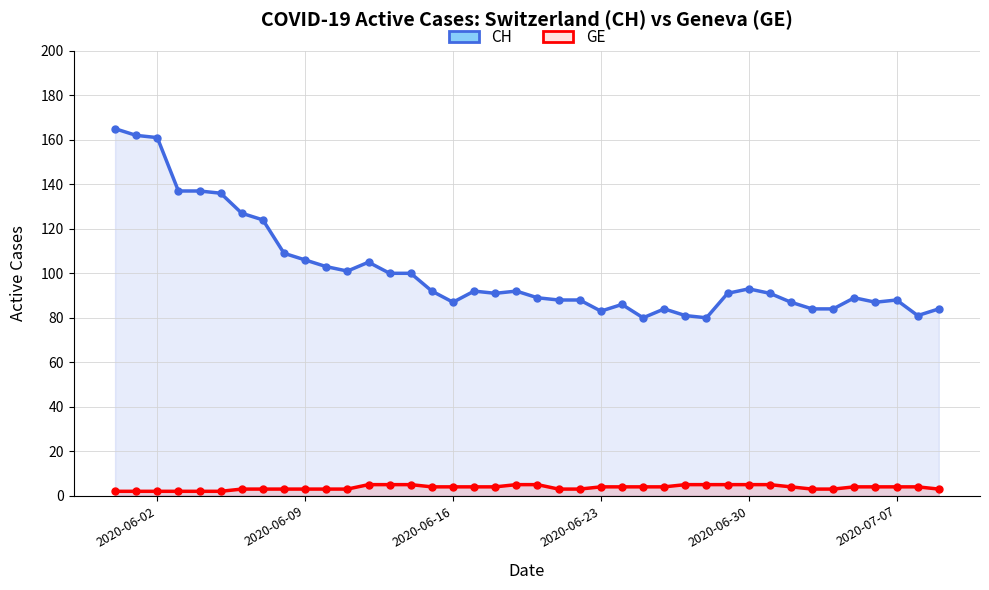

How many values in the GE series exceed 4?

10